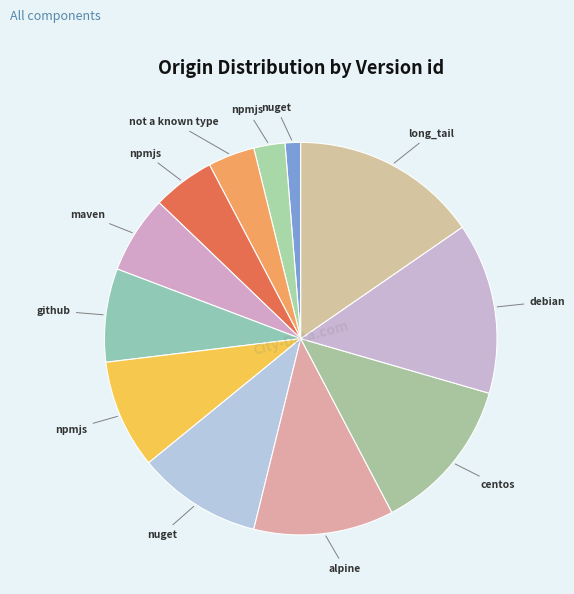

How many slices are in this pie chart?

12